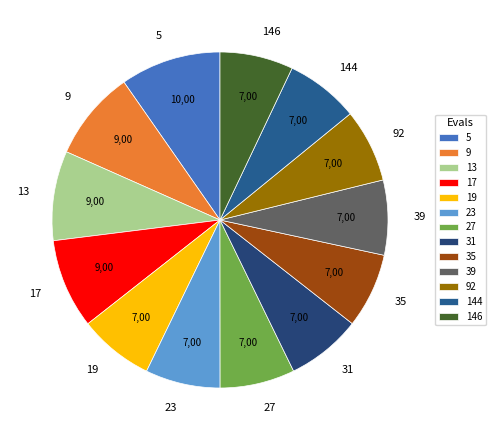

Which category has the biggest portion of the pie?

5